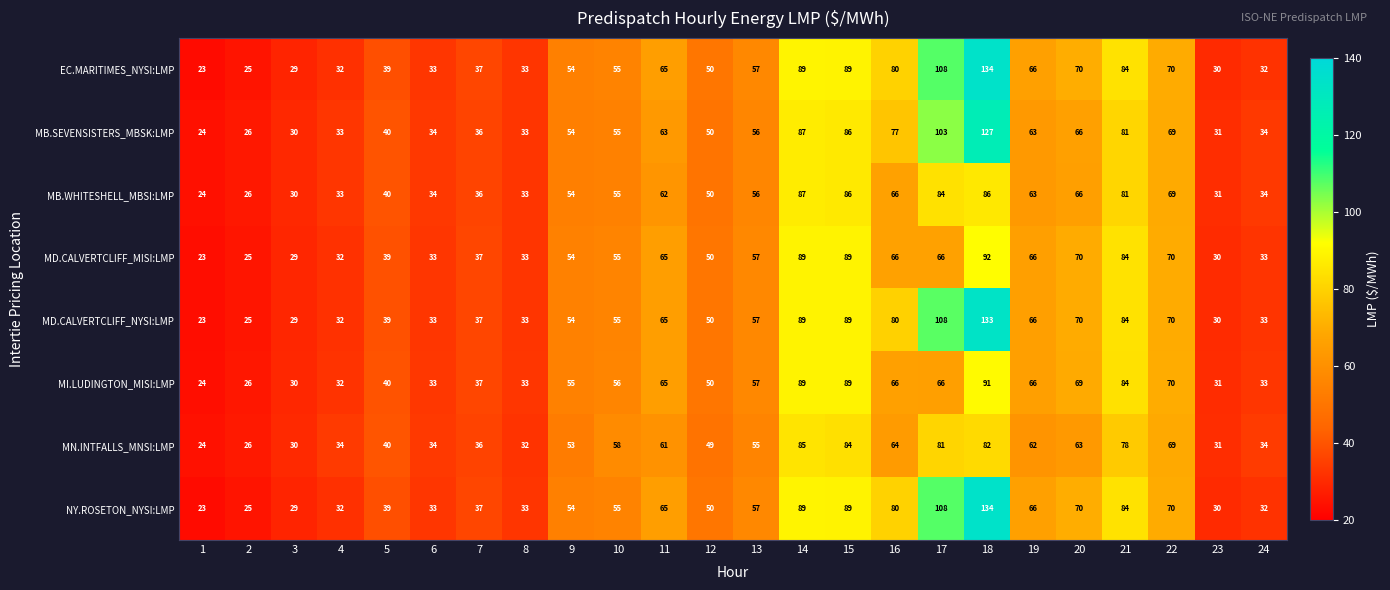

True or false: MD.CALVERTCLIFF_NYSI:LMP has a value of 33 at 6.

True